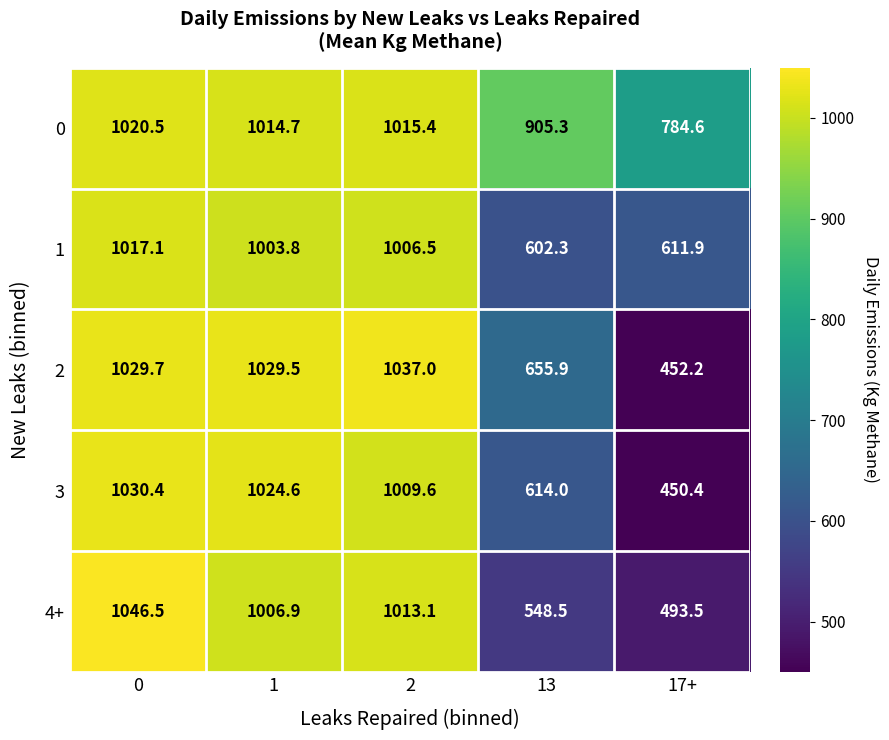

Rank the series by their maximum value, from highest to lowest.

4+, 2, 3, 0, 1